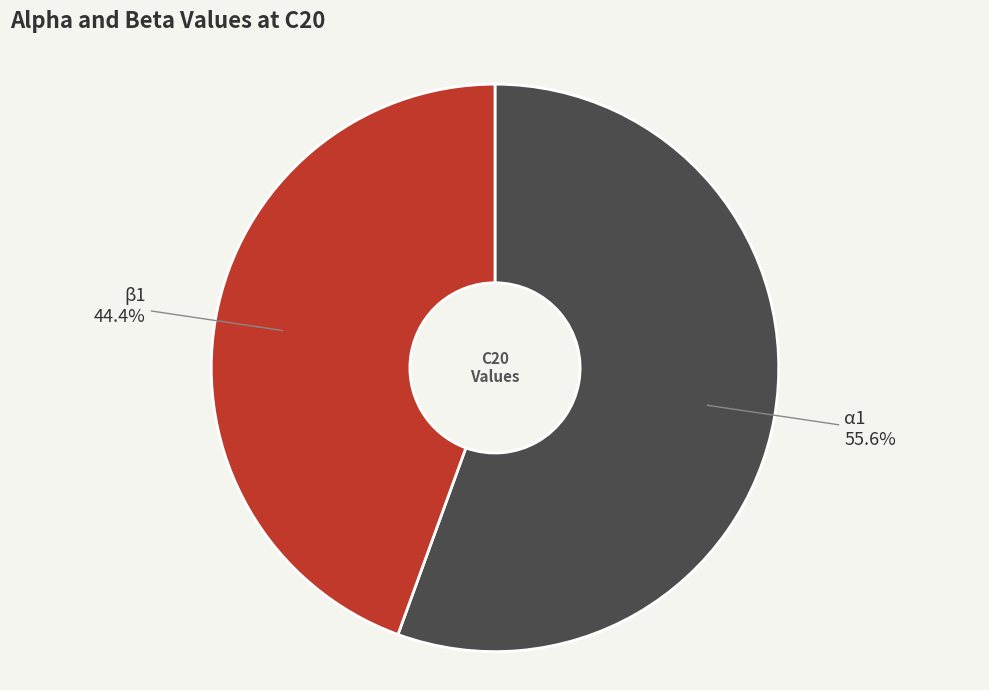

Is there any slice that represents more than half of the pie?

Yes